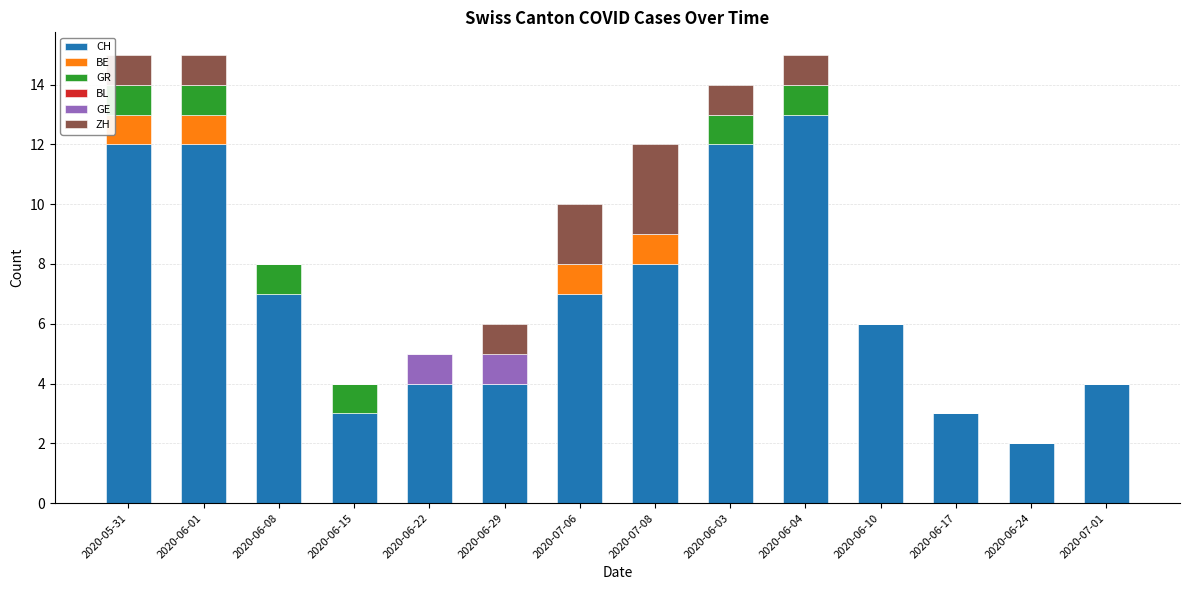

The value of CH at 2020-06-08 is 11. True or false?

False